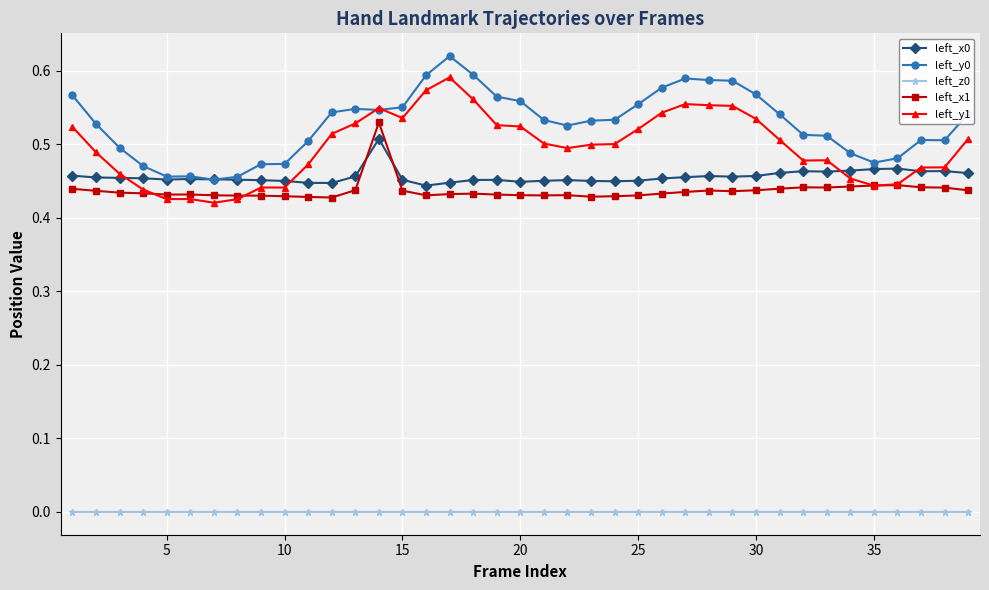

True or false: left_x0 has more than 1 points higher than both neighbors.

True